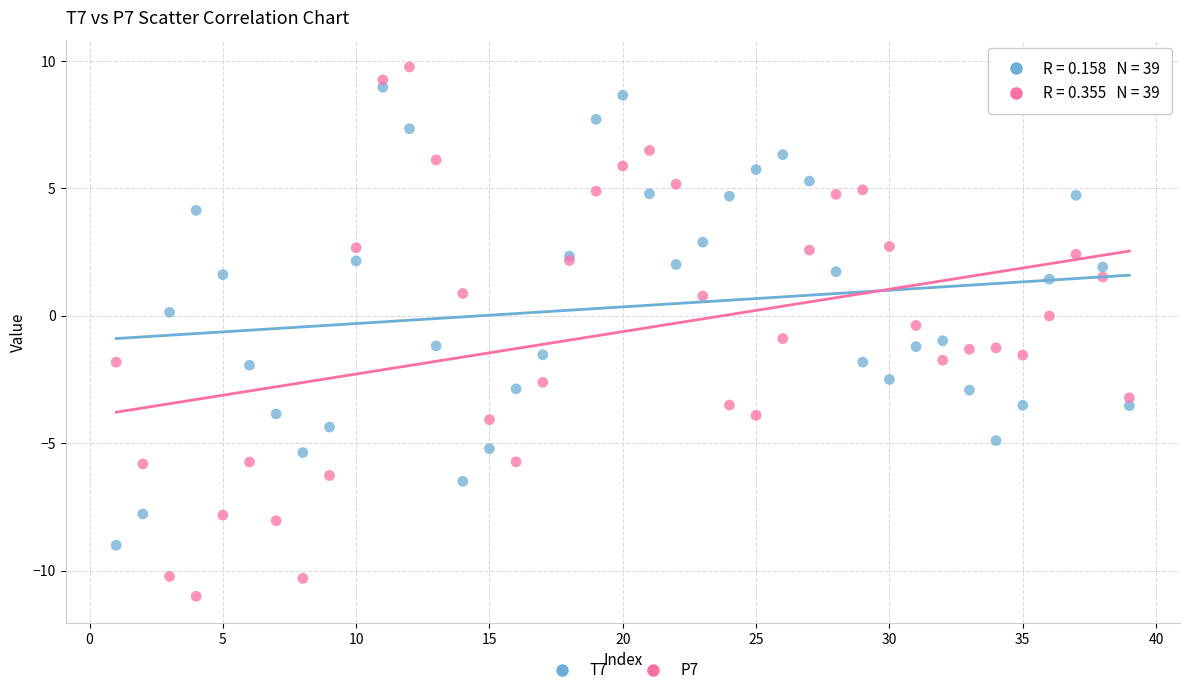

Which series has the largest Y range (max minus min)?

P7